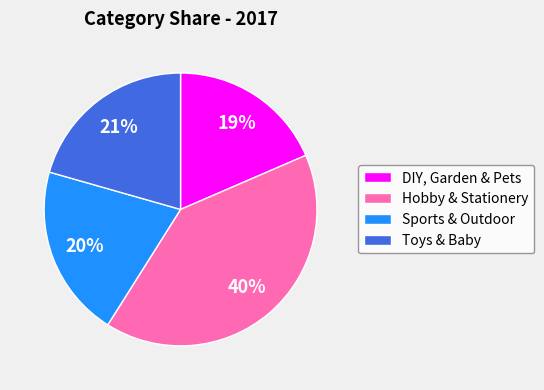

Does any single category account for the majority?

No